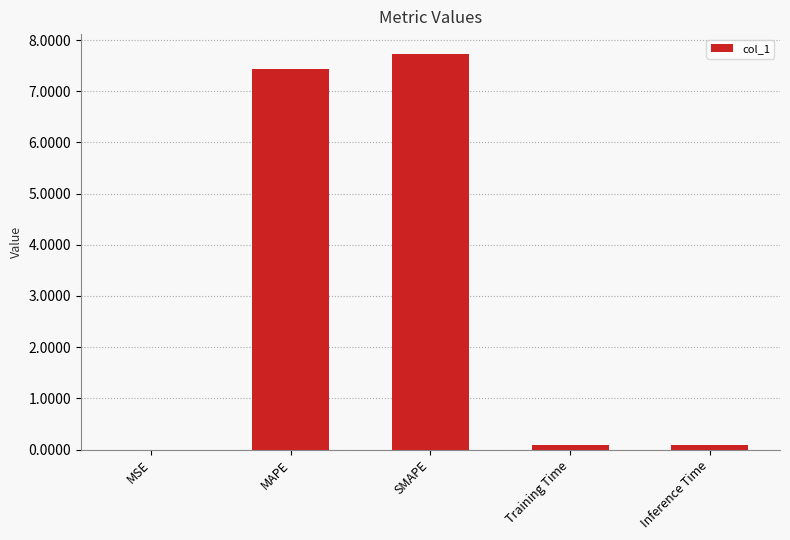

Approximately how many times larger is the value at SMAPE compared to MAPE?

1.0